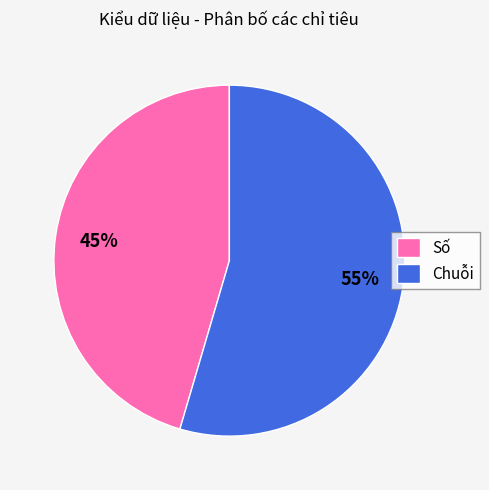

The Chuỗi slice represents 44% of the pie. True or false?

False